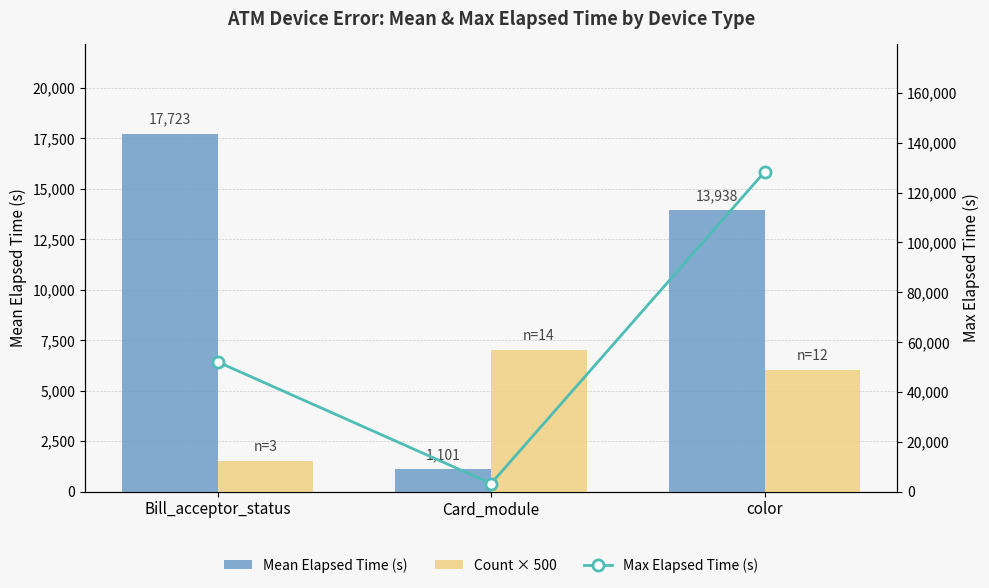

At which label does Count × 500 first exceed 6000?

Card_module